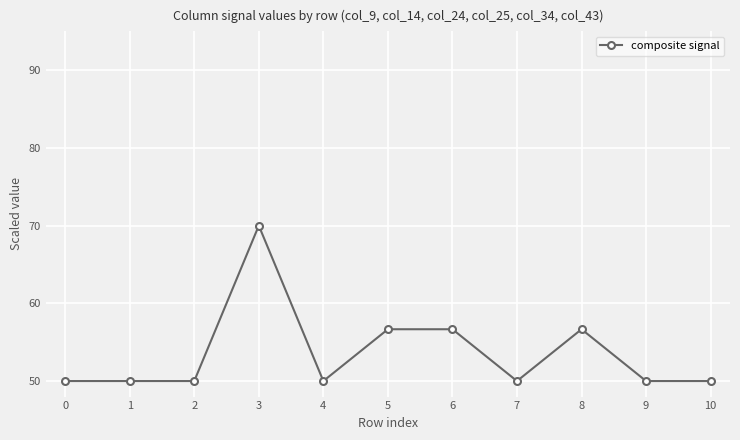

What is the value of the 11th point from the left?

50.0